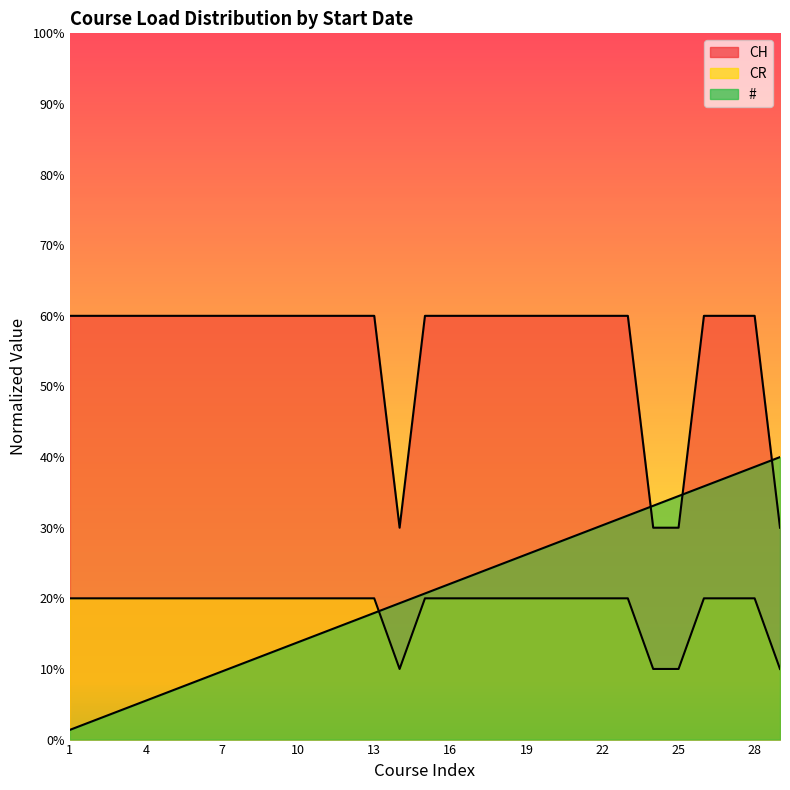

Reading right to left, list all the values displayed in this chart.

CH: 30.0	60.0	60.0	60.0	30.0	30.0	60.0	60.0	60.0	60.0	60.0	60.0	60.0	60.0	60.0	30.0	60.0	60.0	60.0	60.0	60.0	60.0	60.0	60.0	60.0	60.0	60.0	60.0	60.0
CR: 10.0	20.0	20.0	20.0	10.0	10.0	20.0	20.0	20.0	20.0	20.0	20.0	20.0	20.0	20.0	10.0	20.0	20.0	20.0	20.0	20.0	20.0	20.0	20.0	20.0	20.0	20.0	20.0	20.0
#: 40.0	38.6	37.2	35.9	34.5	33.1	31.7	30.3	29.0	27.6	26.2	24.8	23.4	22.1	20.7	19.3	17.9	16.6	15.2	13.8	12.4	11.0	9.7	8.3	6.9	5.5	4.1	2.8	1.4